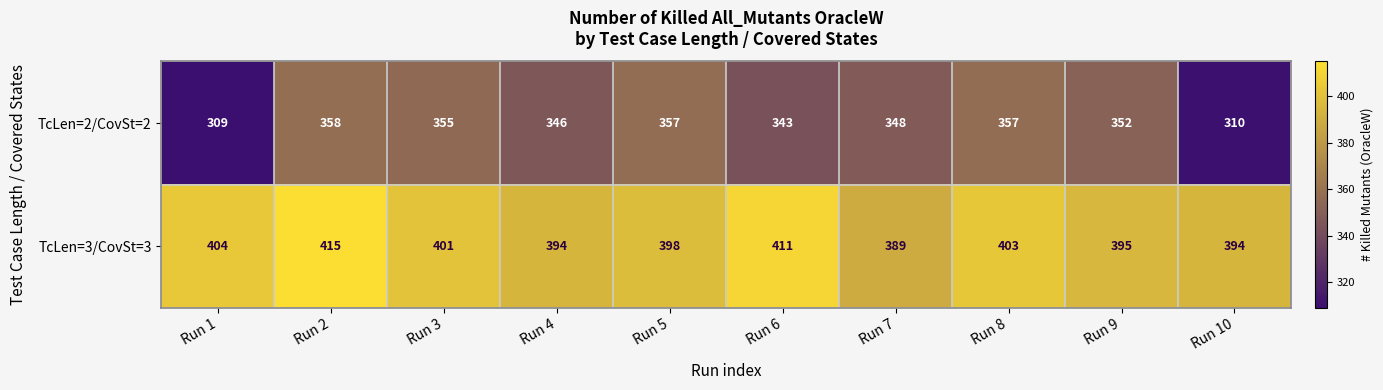

List the series in order of their overall mean, highest first.

TcLen=3/CovSt=3, TcLen=2/CovSt=2